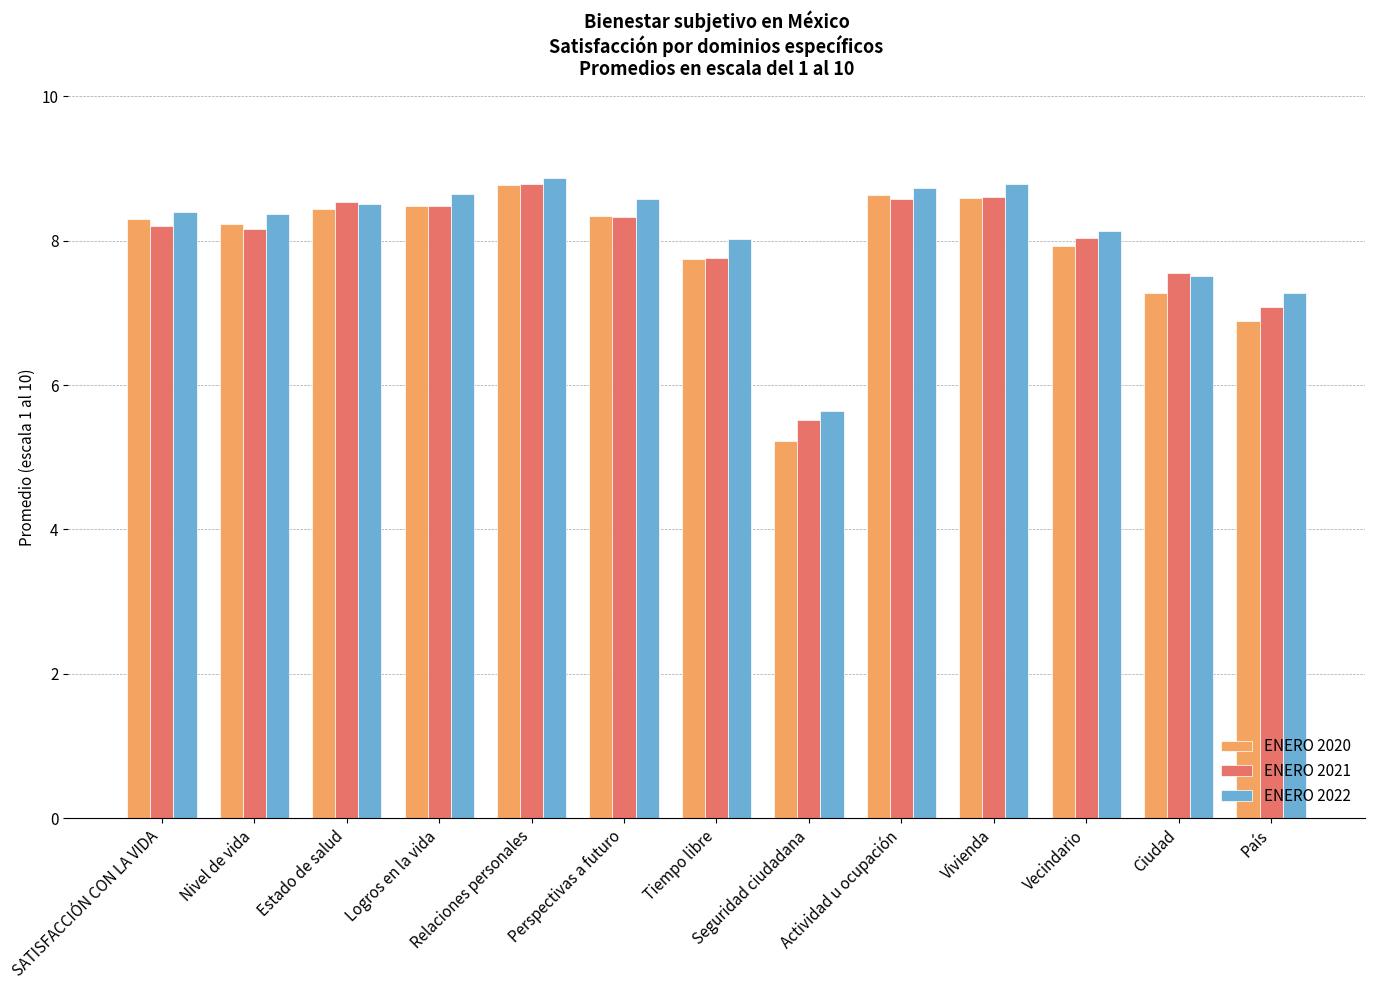

The ENERO 2021 series shows 5.3 at Tiempo libre. True or false?

False